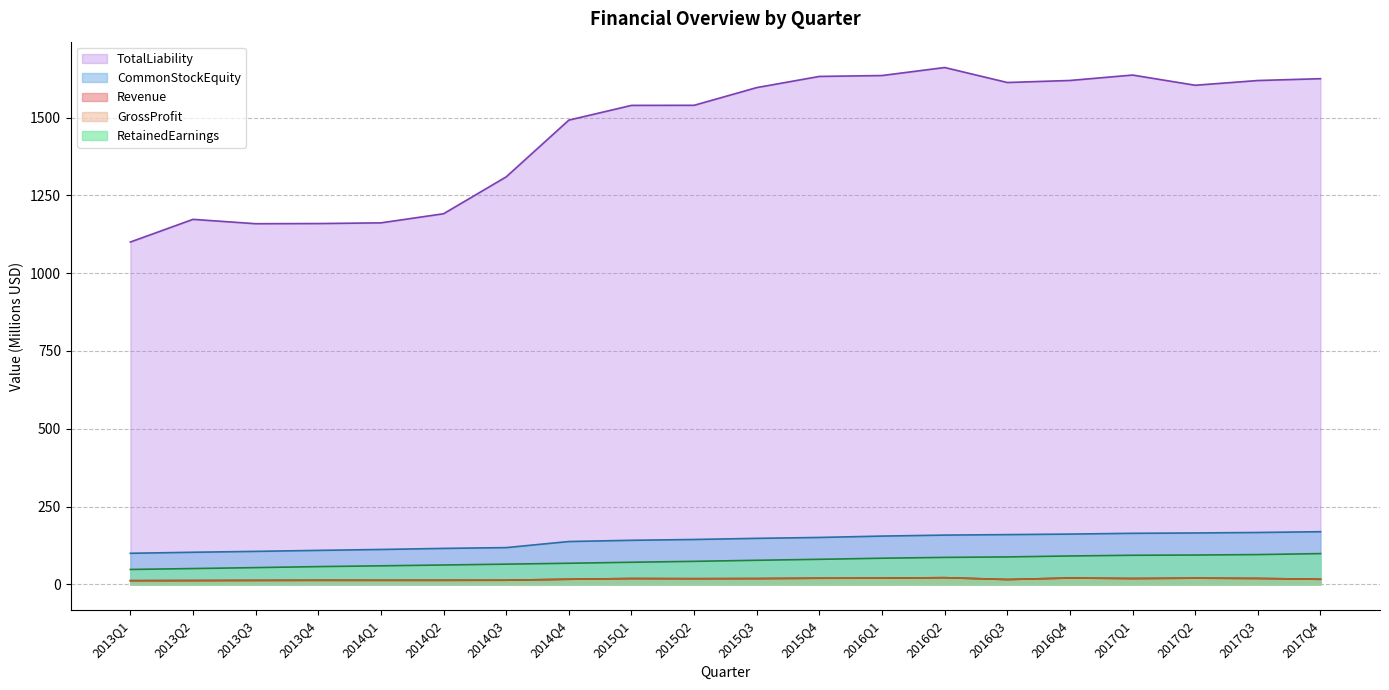

What is the average value of the CommonStockEquity series?

139.4